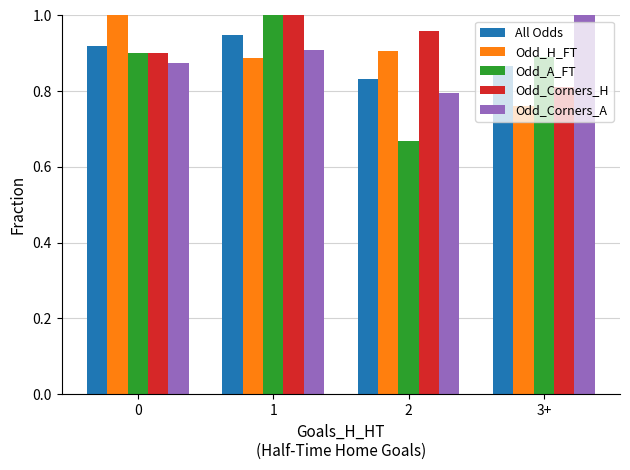

At 2, list the series in order from smallest to largest.

Odd_A_FT, Odd_Corners_A, All Odds, Odd_H_FT, Odd_Corners_H